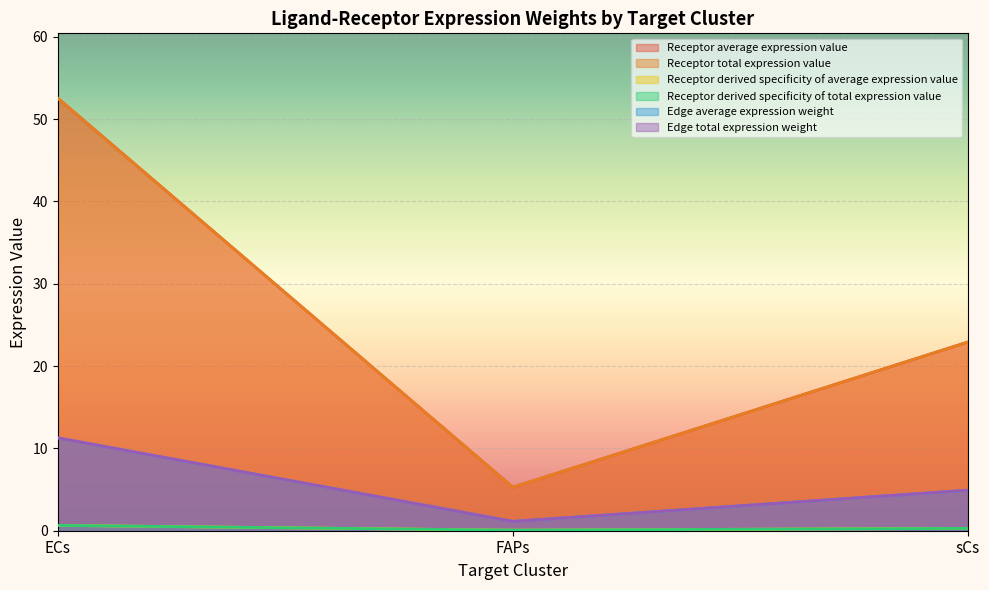

What is the label of the 3rd point from the right?

ECs